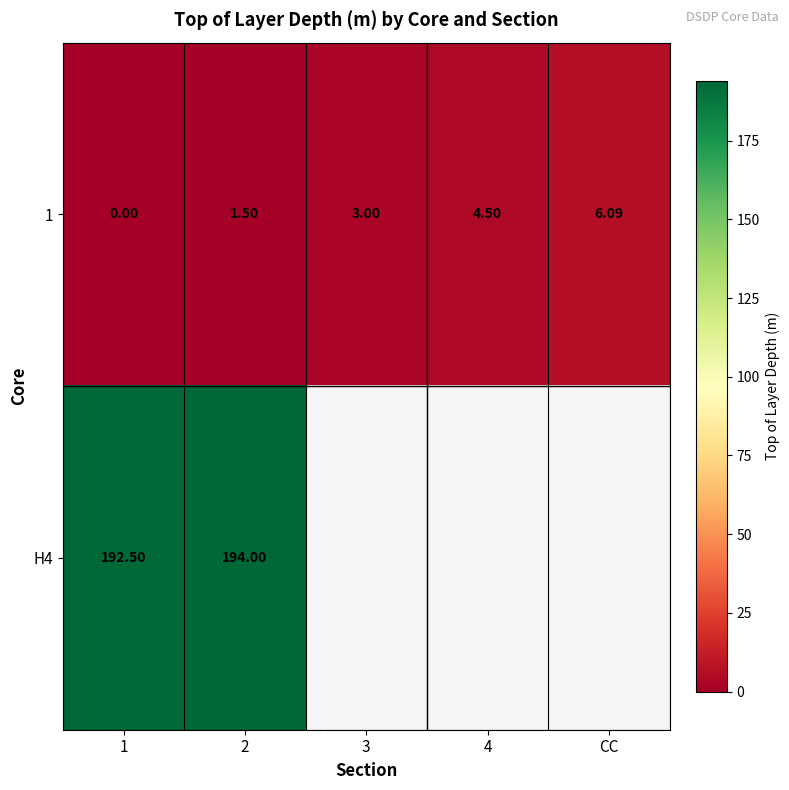

At which label does 1 reach its peak?

CC